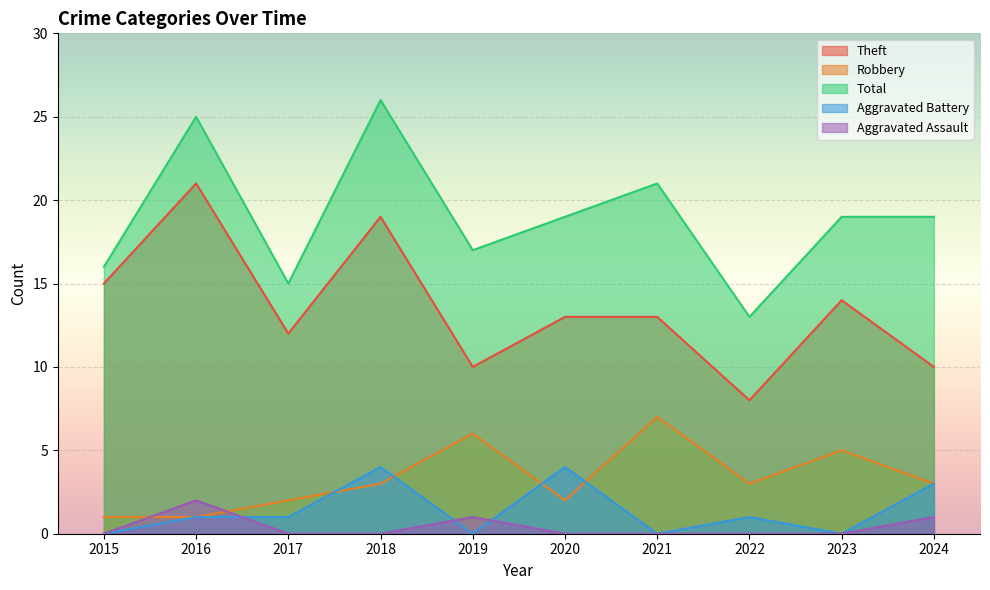

Reading left to right, transcribe all the data shown in this chart.

Theft: 15	21	12	19	10	13	13	8	14	10
Robbery: 1	1	2	3	6	2	7	3	5	3
Total: 16	25	15	26	17	19	21	13	19	19
Aggravated Battery: 0	1	1	4	0	4	0	1	0	3
Aggravated Assault: 0	2	0	0	1	0	0	0	0	1